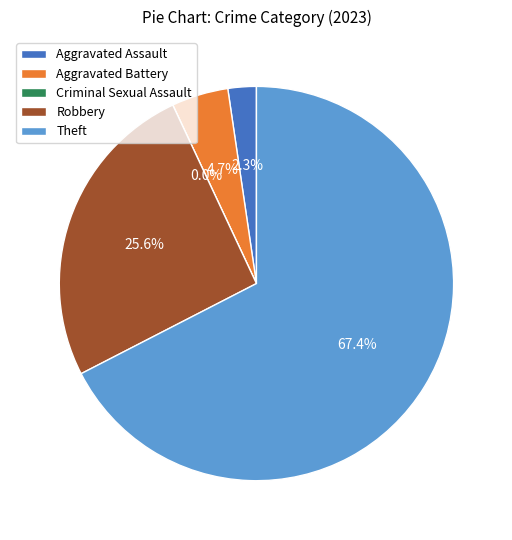

To the nearest percent, what portion does Aggravated Battery represent?

5%